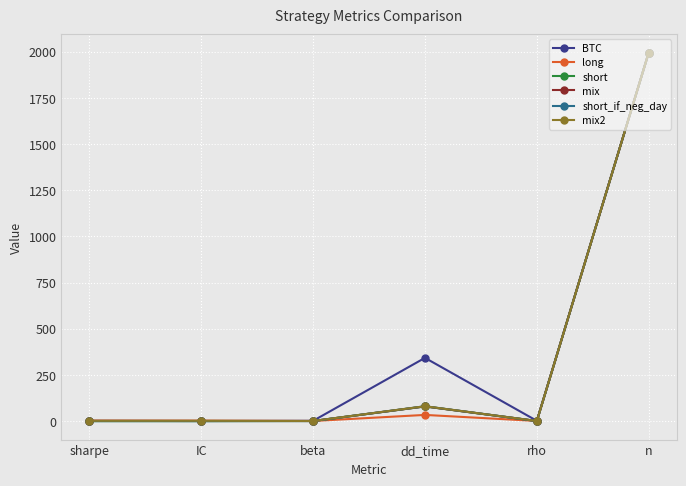

What are all the series names shown in the legend?

BTC, long, short, mix, short_if_neg_day, mix2